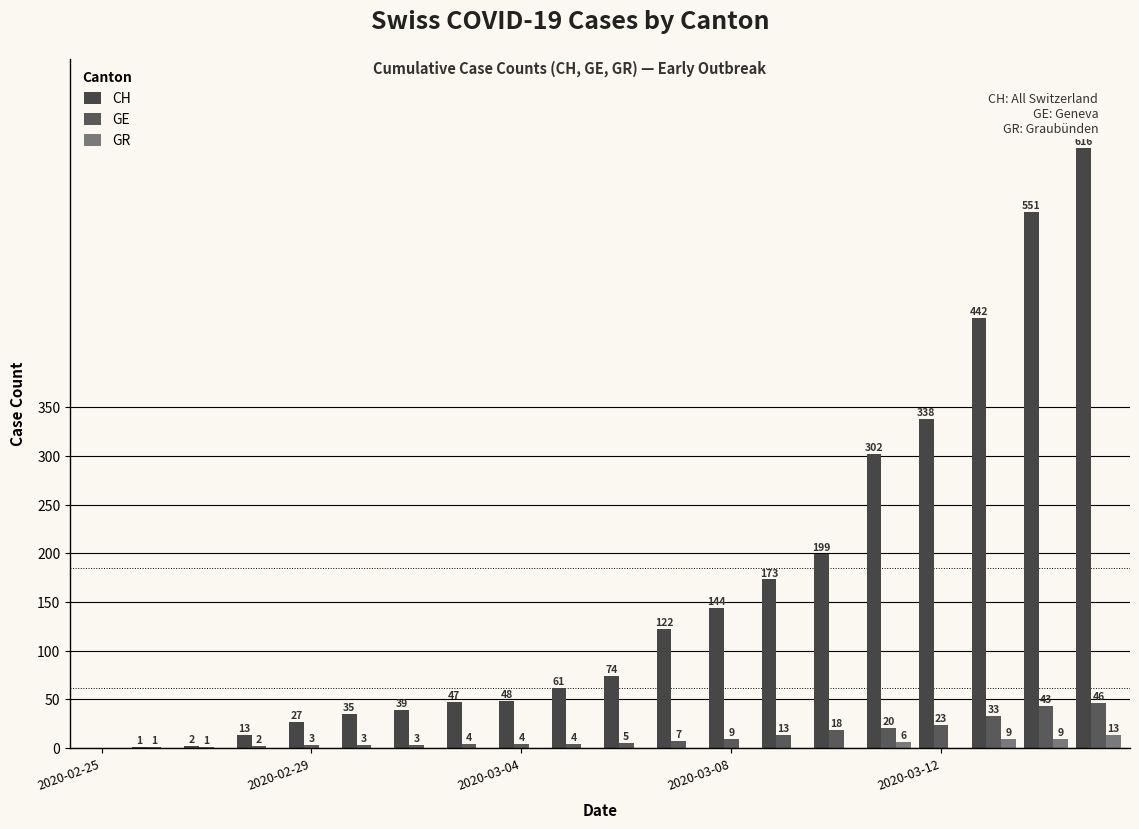

Count the number of data series in this chart.

3